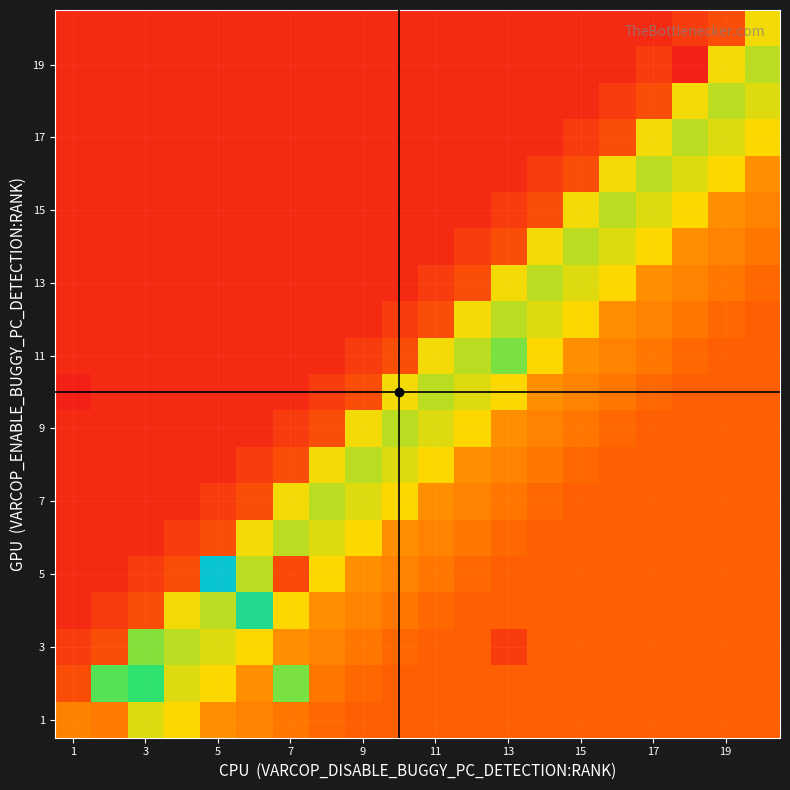

Count the number of categories in the chart.

20